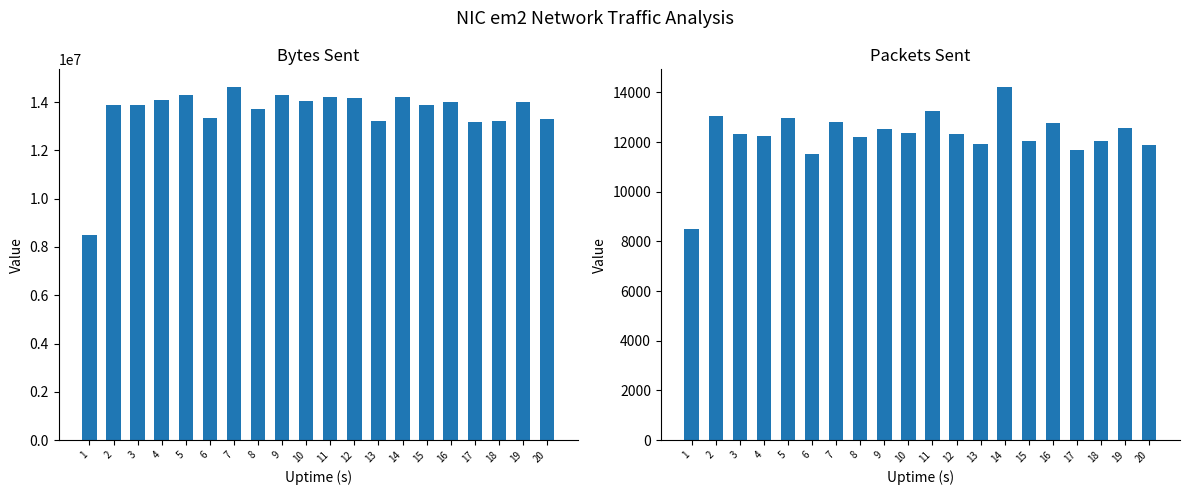

At which label does sent.B first exceed 13985292?

4